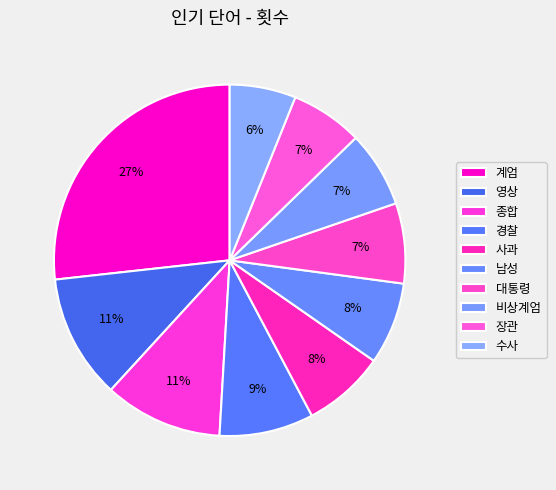

Is the sum of 영상 and 경찰 greater than half?

No